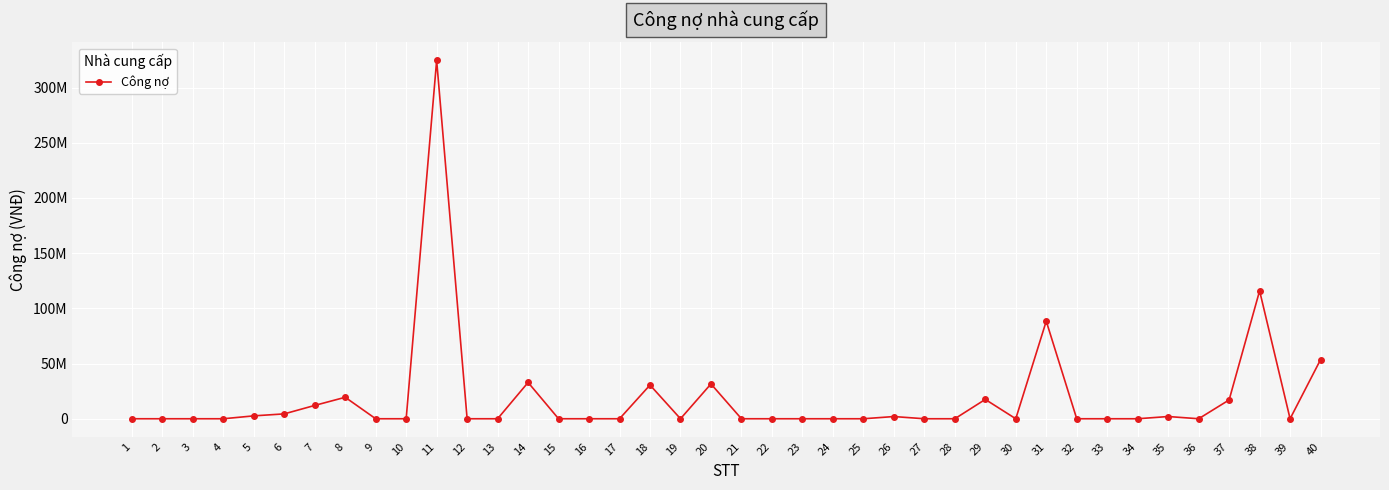

Count the number of categories in the chart.

40